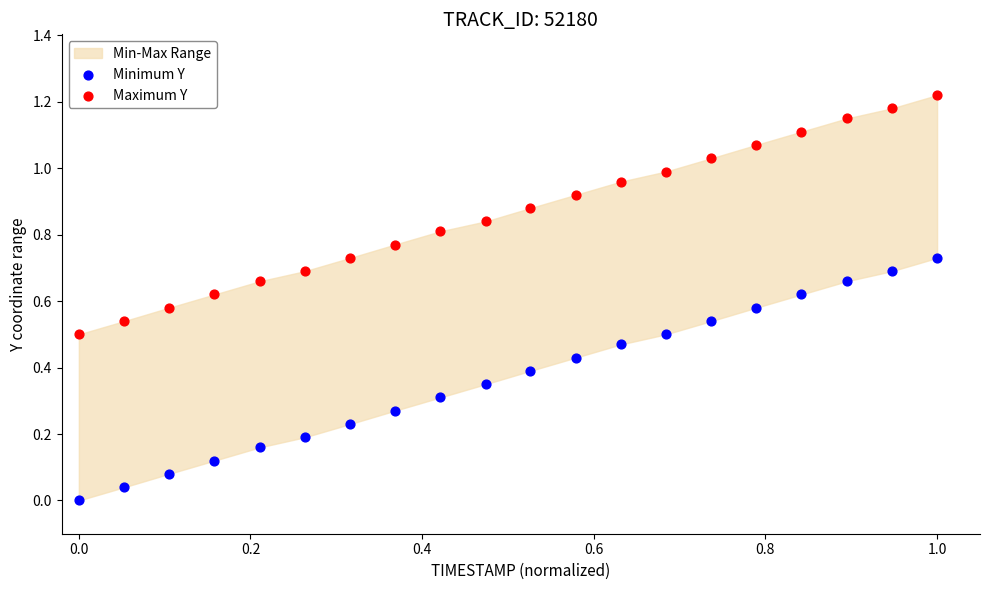

Which series contains the highest Y value?

Maximum Y